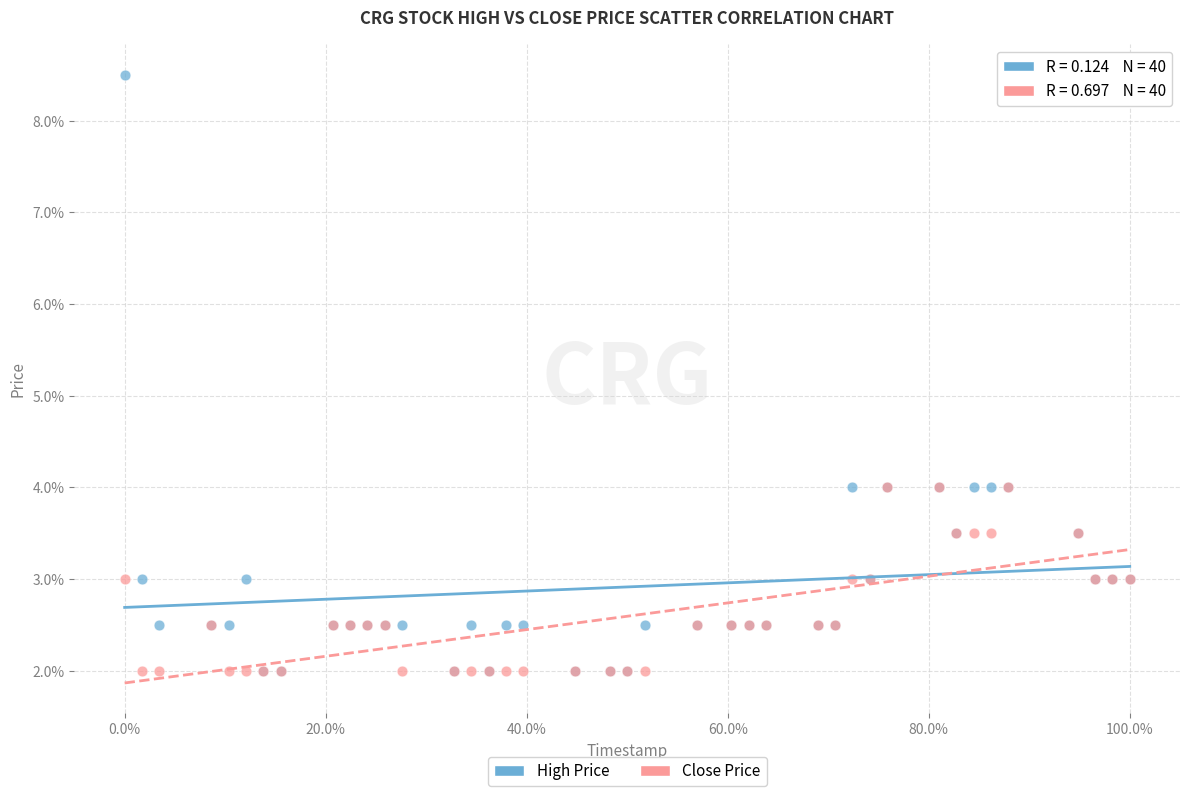

What are all the series names shown in the legend?

High Price, Close Price